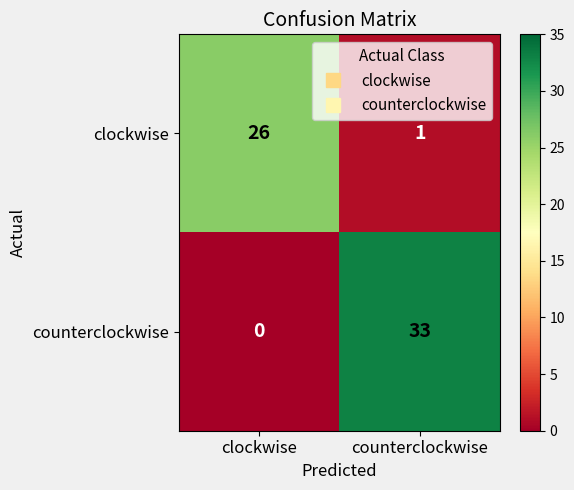

What is the total value across all series at clockwise?

26